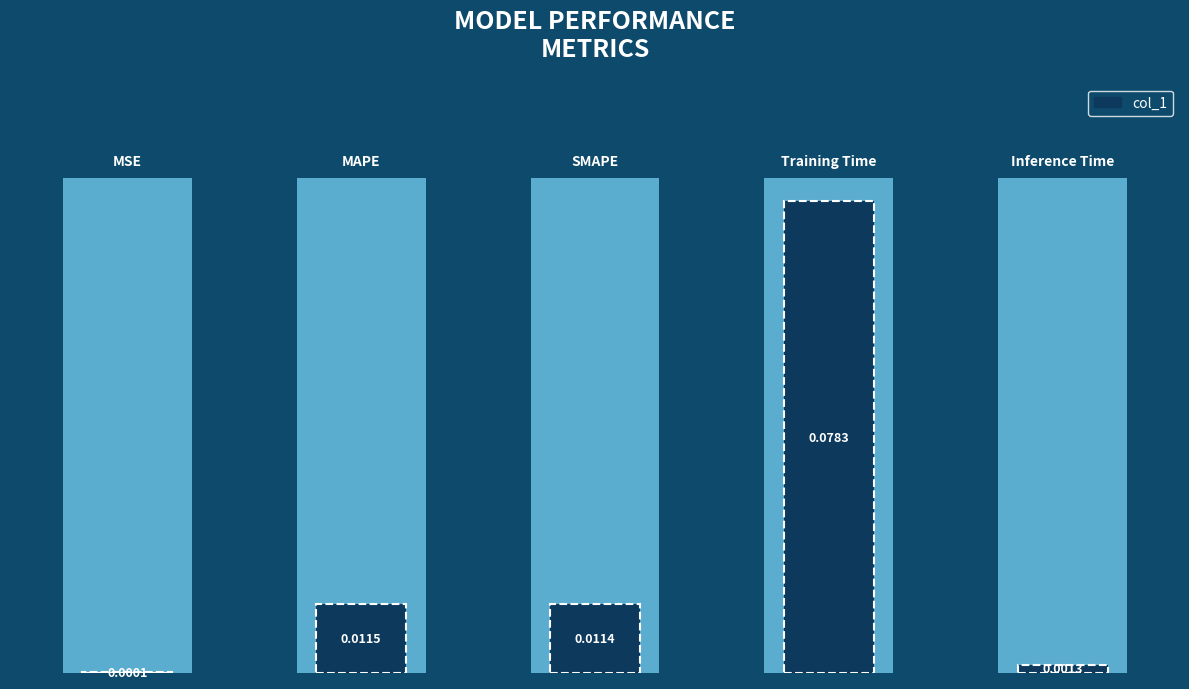

Rank the categories by value from highest to lowest.

3, 1, 2, 4, 0